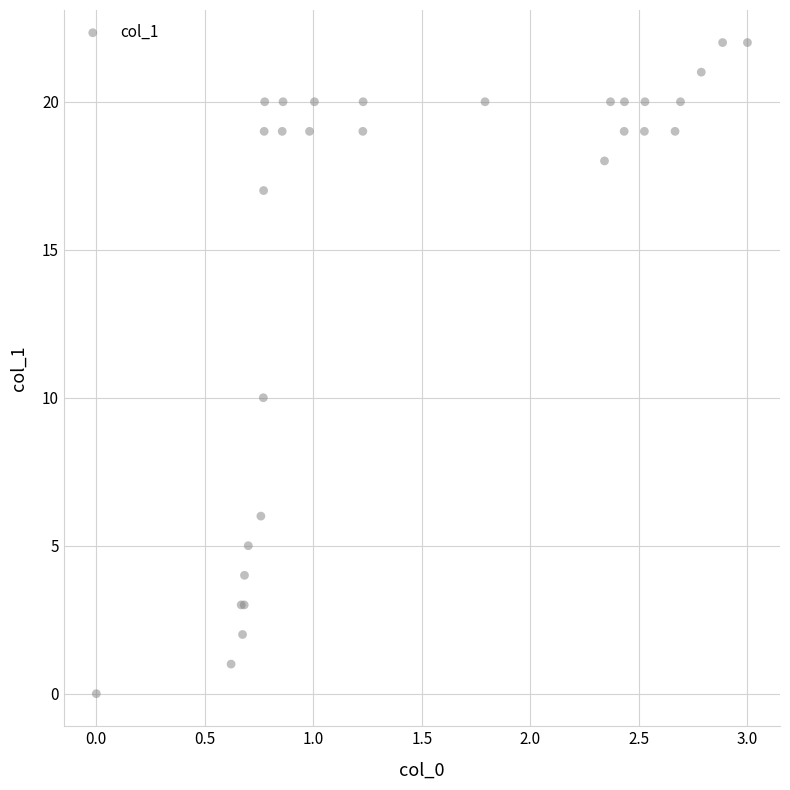

What Y value in the scatter plot is closest to 11?

10